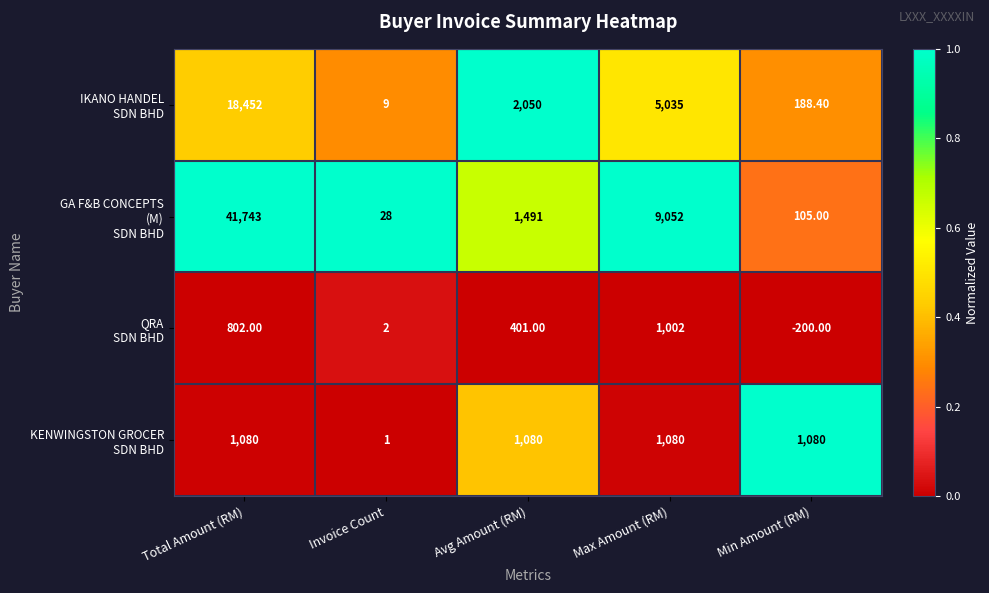

Count the number of categories in the chart.

5